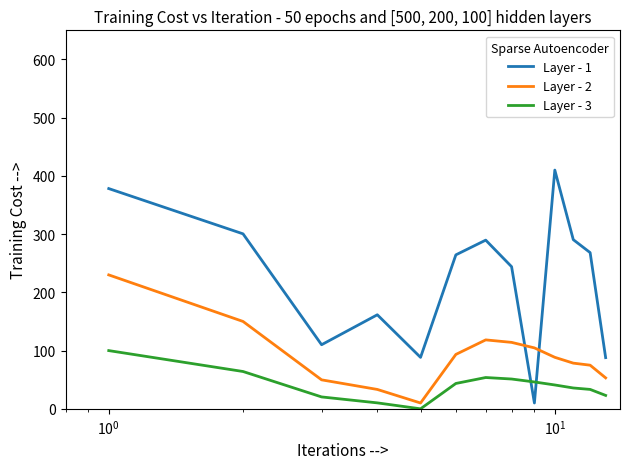

Which series has the largest total across all categories?

Layer - 1